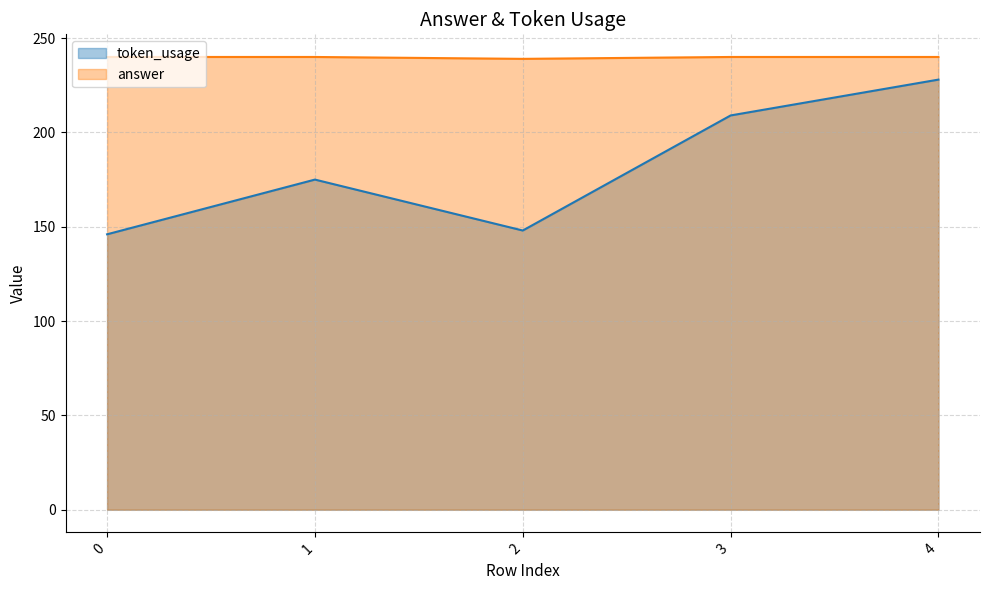

Between 0 and 1, which series saw the biggest shift?

token_usage